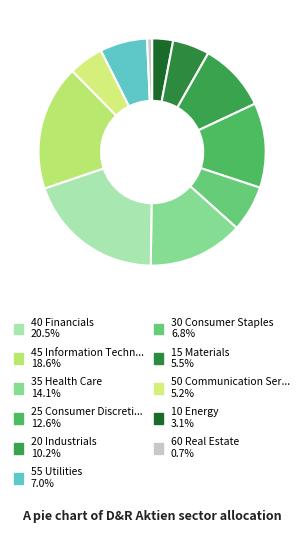

Which slice is the largest?

40 Financials